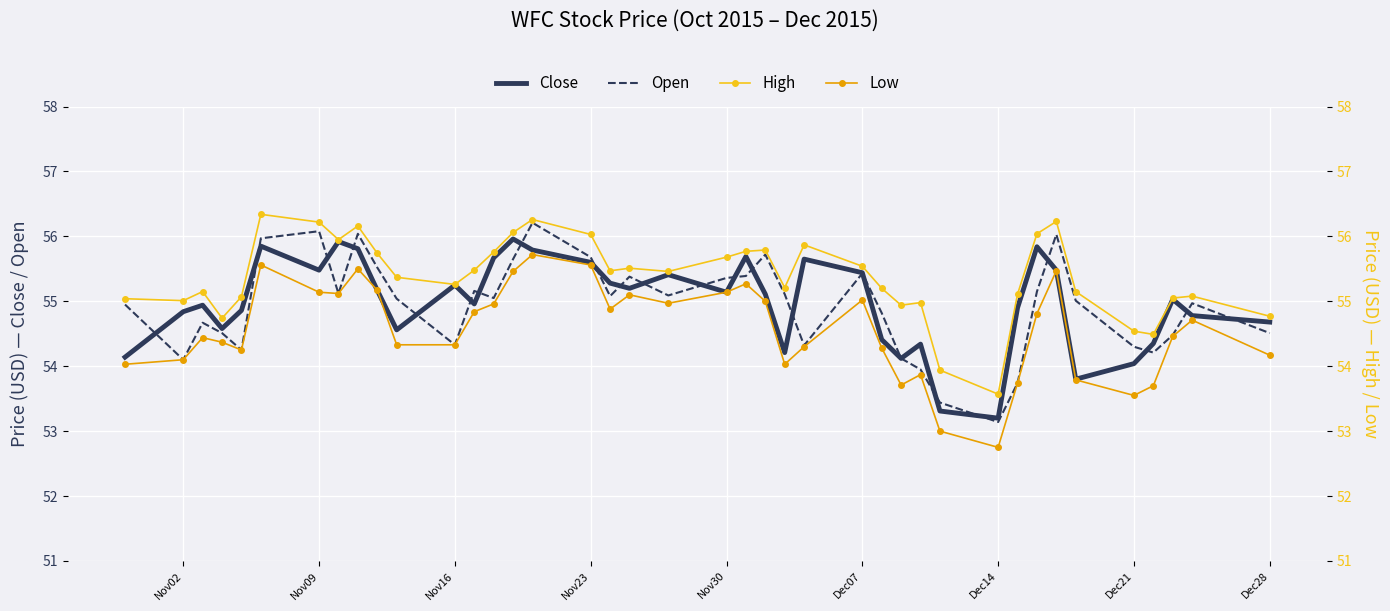

True or false: Close has a value of 16.5 at Dec14.

False